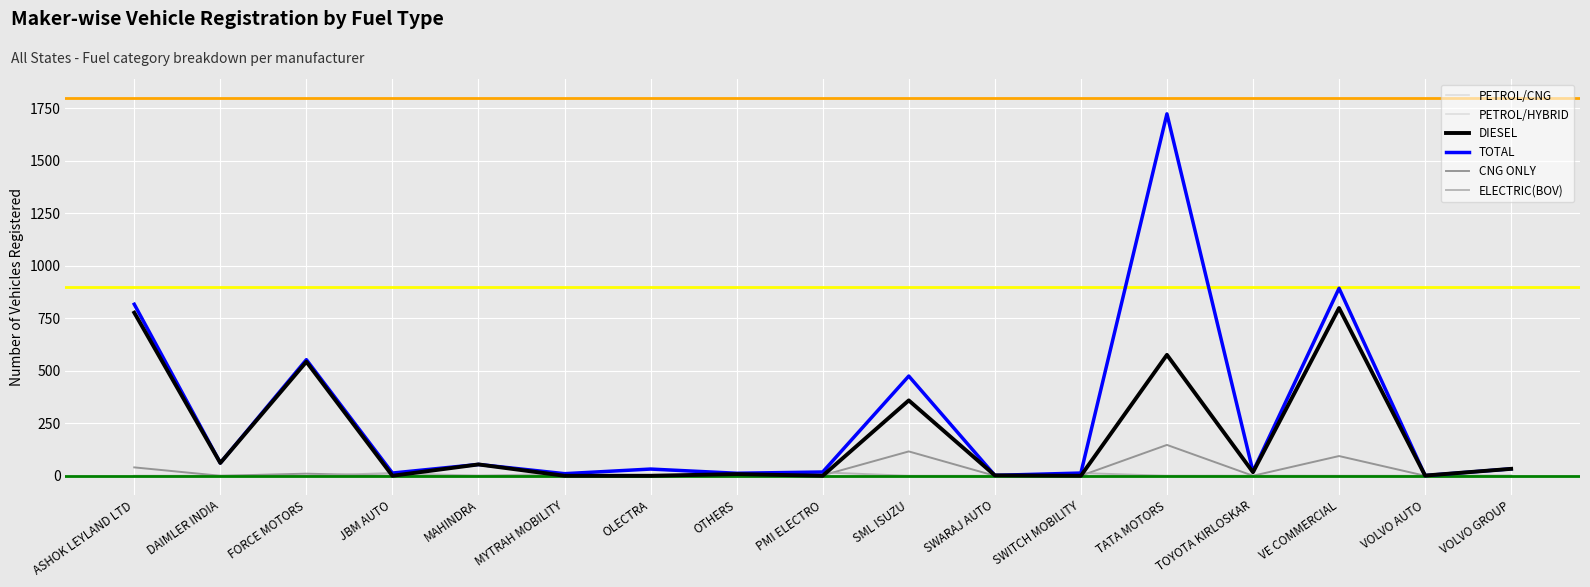

What is the label of the 11th point from the right?

OLECTRA